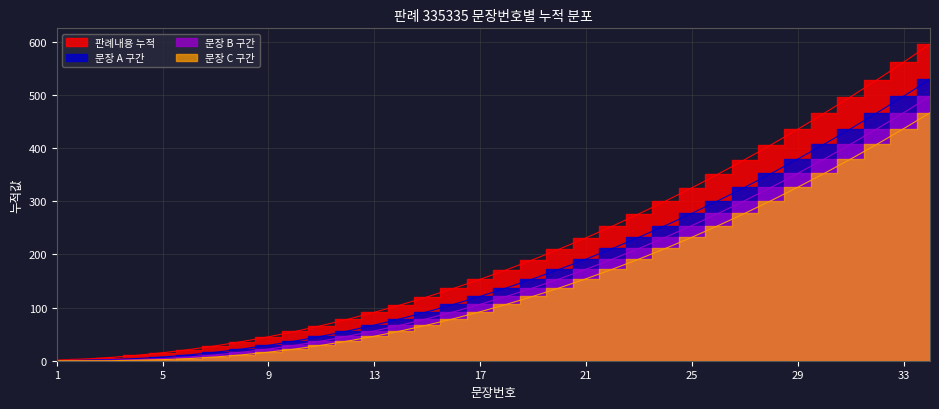

At which category is the sum across all series the highest?

34